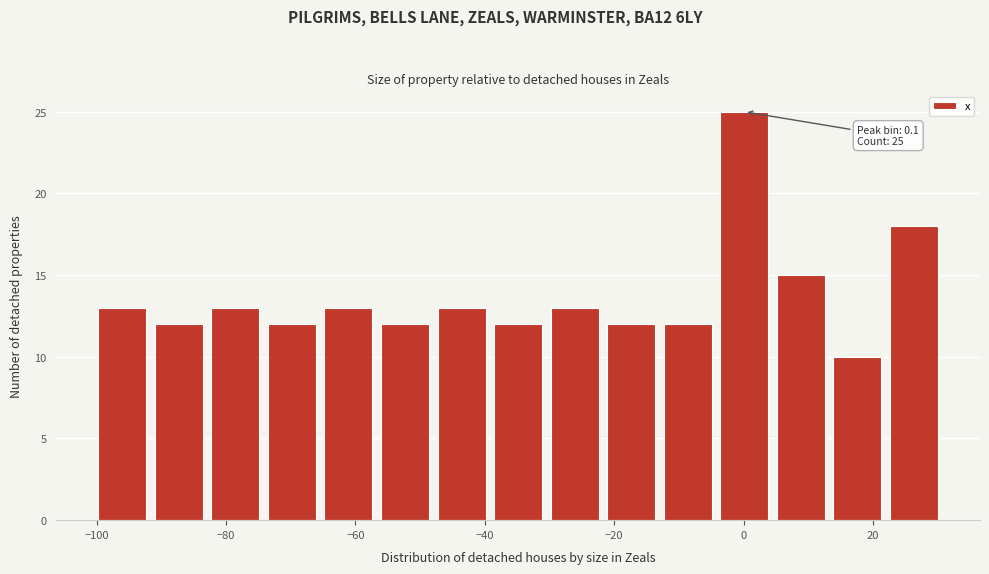

Over which range of the x-axis is the bar tallest?

-4 to 4